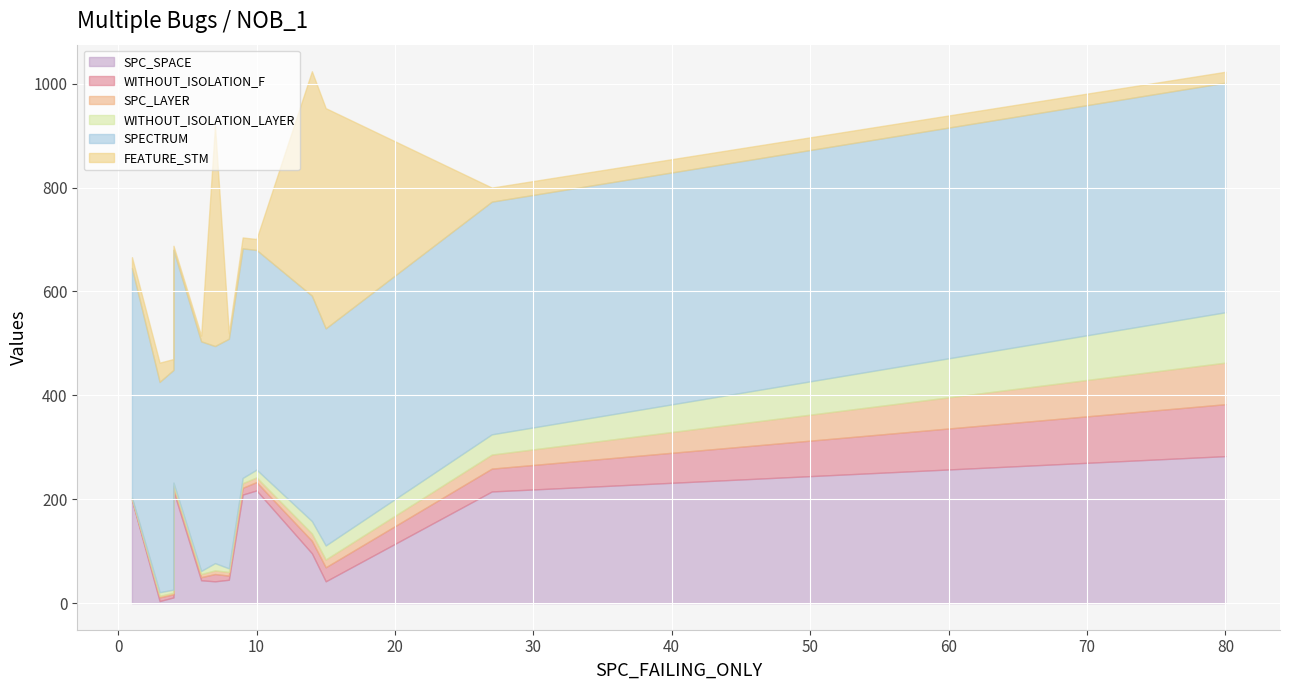

How many values in the WITHOUT_ISOLATION_F series exceed 13?

6